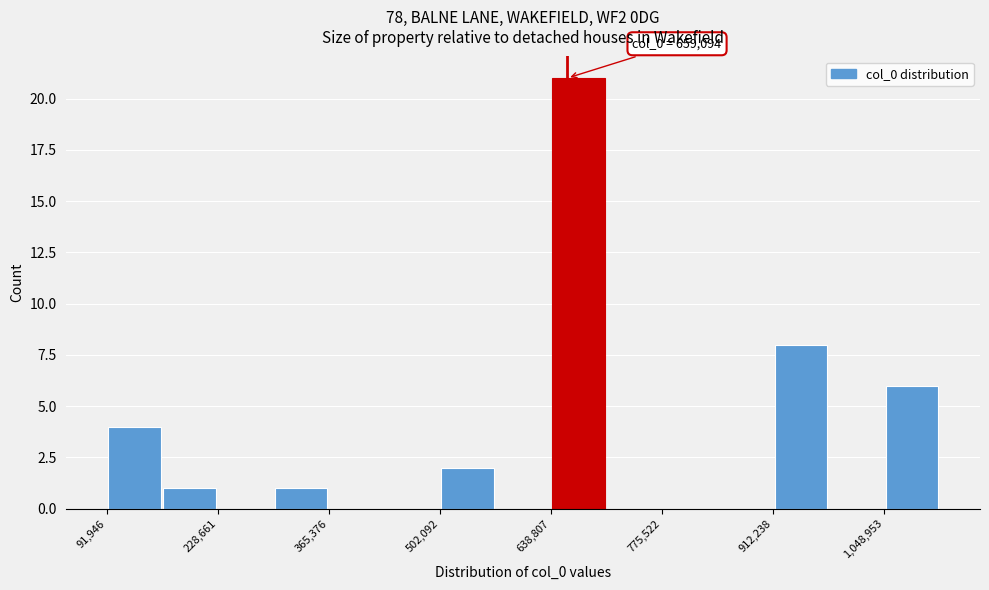

Read against the x-axis, roughly where is the centre of the tallest bar?

680000